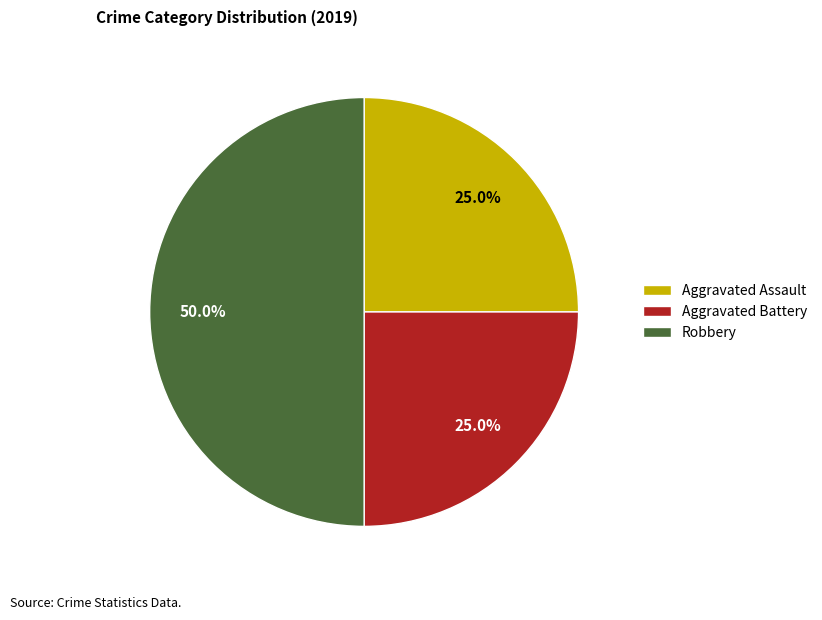

Which category has the biggest portion of the pie?

Robbery